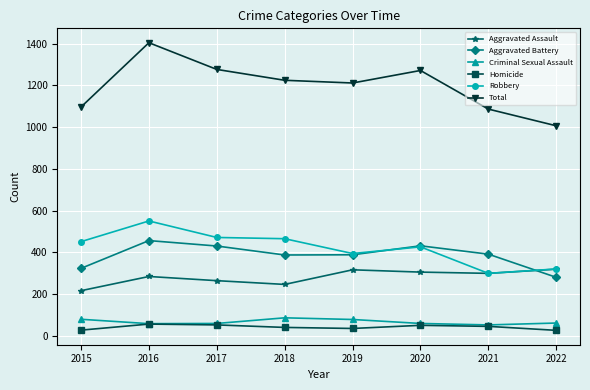

What is the maximum value for Total?

1404